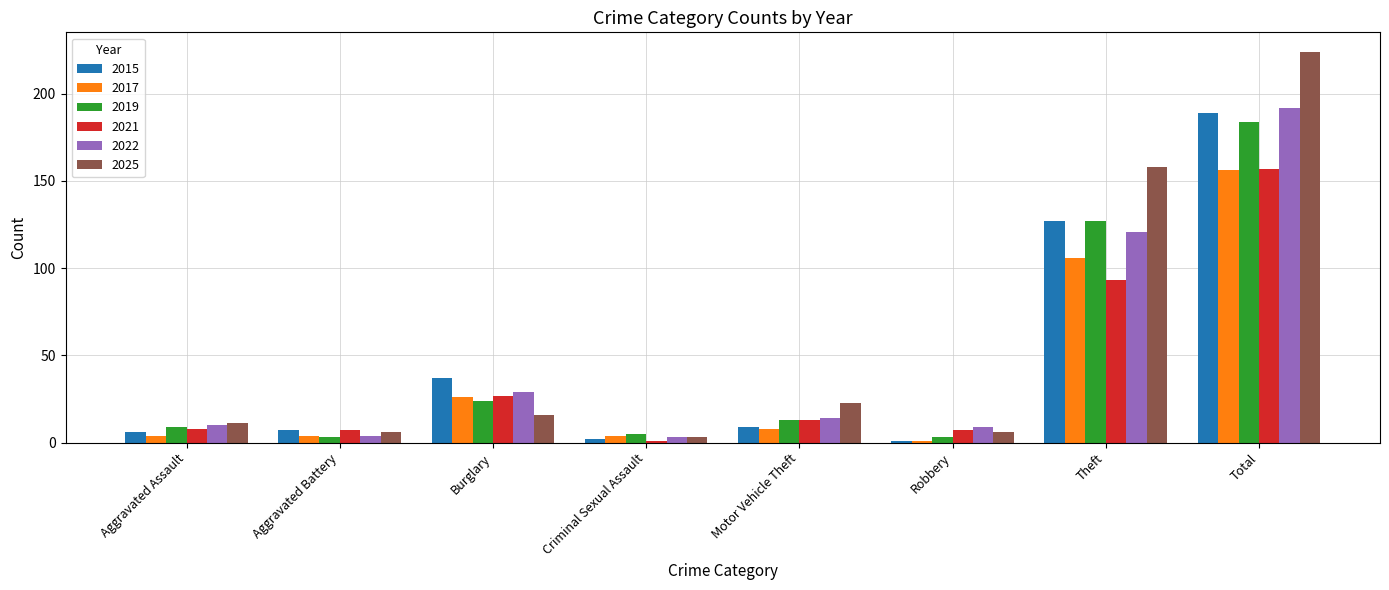

How many bars are there in each group?

6